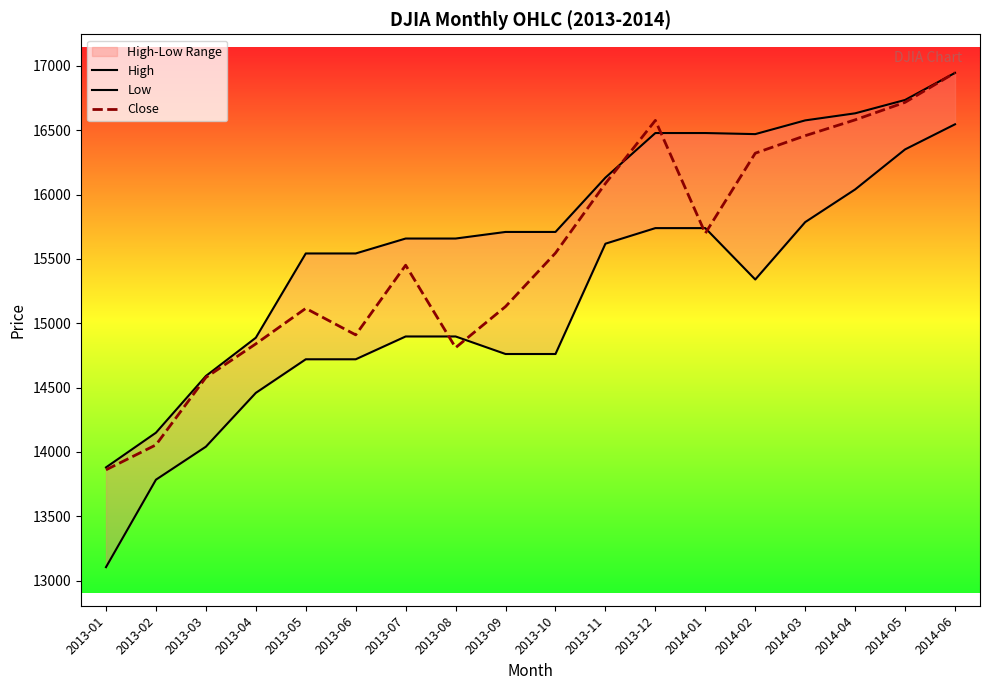

How many distinct data groups are displayed?

3